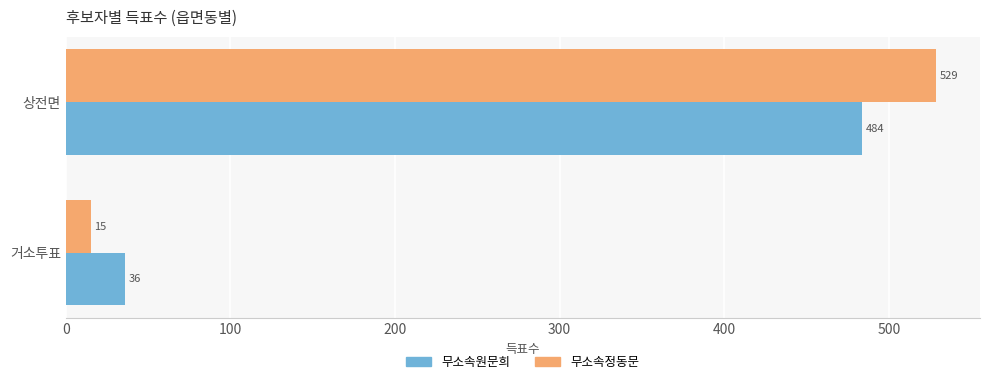

List the labels in order of 무소속정동문 value, smallest first.

거소투표, 상전면